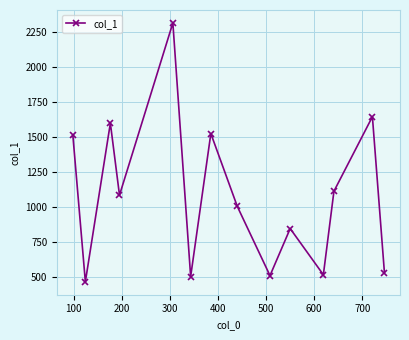

What is the value of the 13th point from the left?

1643